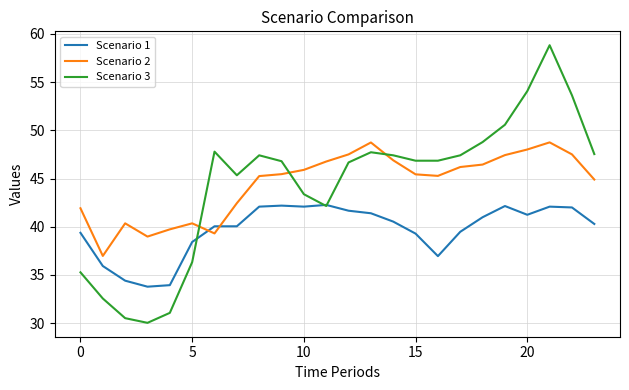

True or false: Scenario 2 and Scenario 3 intersect in this chart.

True